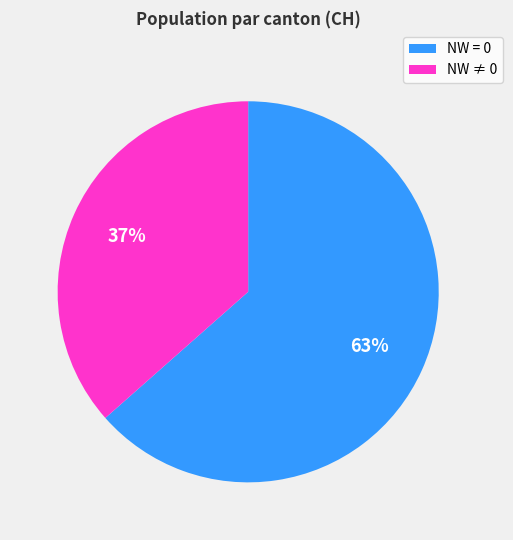

To the nearest percent, what is the average slice percentage?

50%